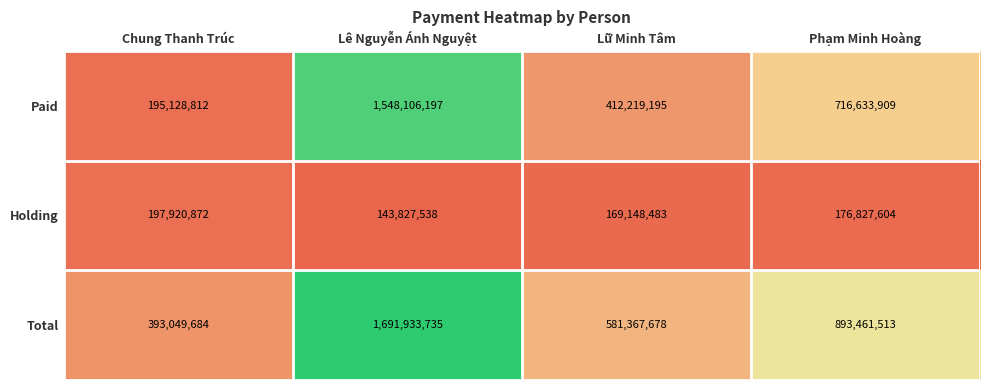

What is the maximum value shown in the chart?

1691933735